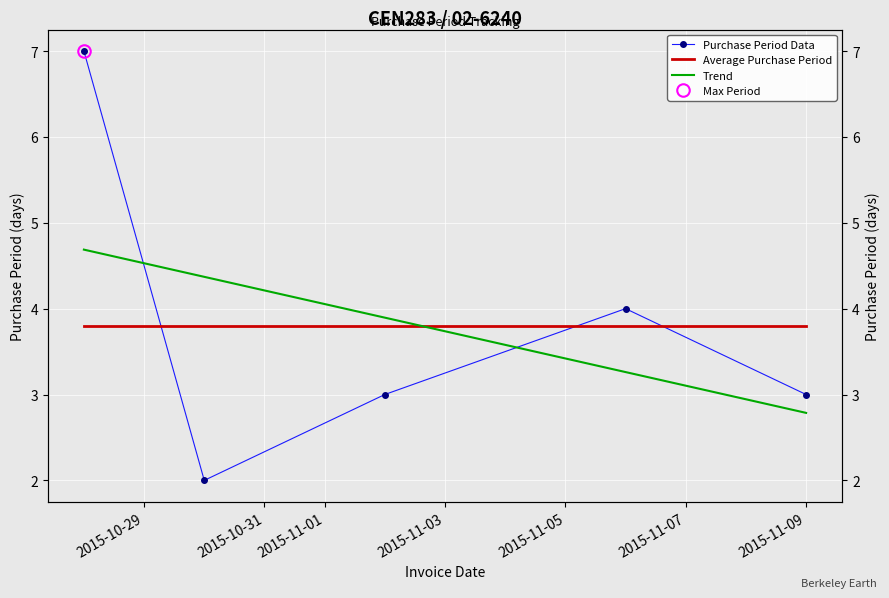

What is the difference between the highest and lowest values at 2015-10-31?

2.4